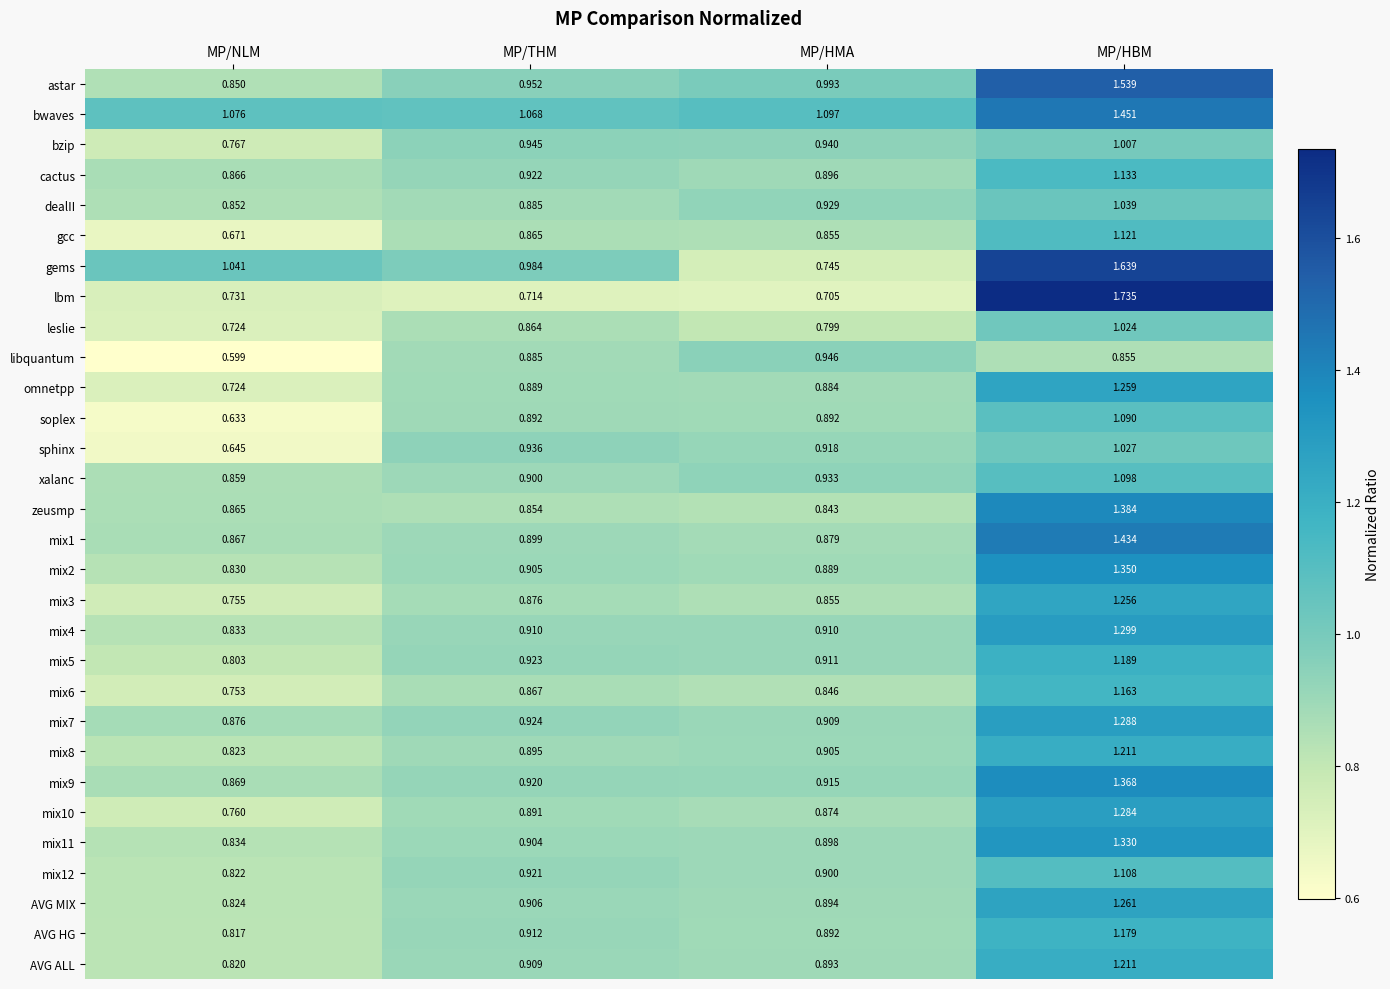

Is the value of lbm at MP/THM greater than the value of zeusmp at MP/NLM?

No